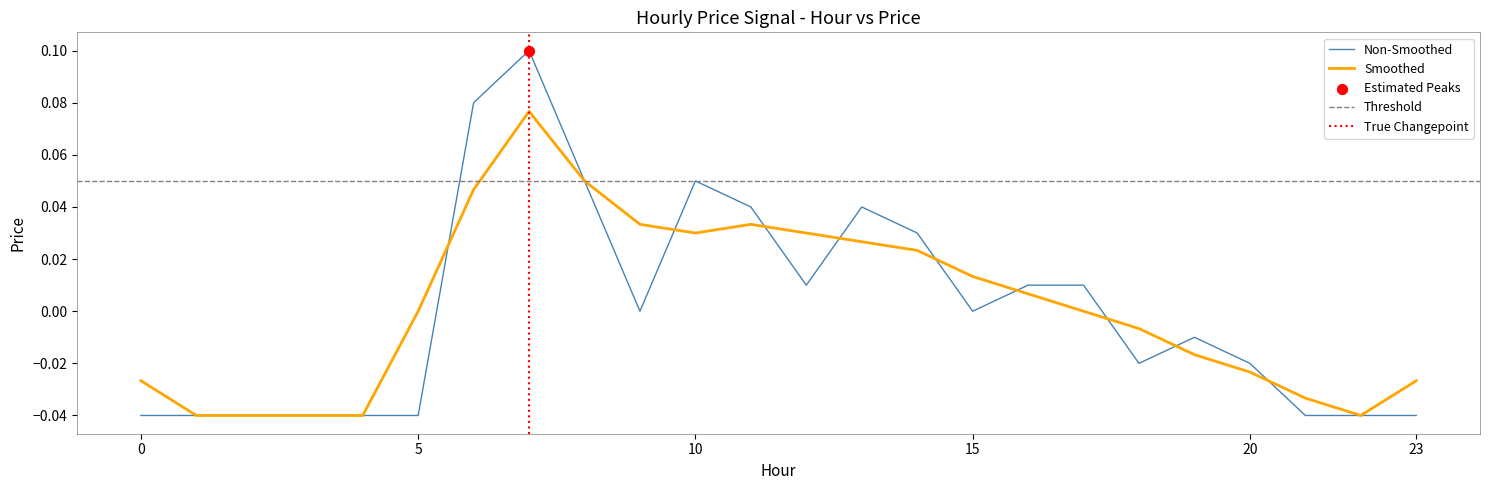

What is the change in value from 7 to 13?

-0.1